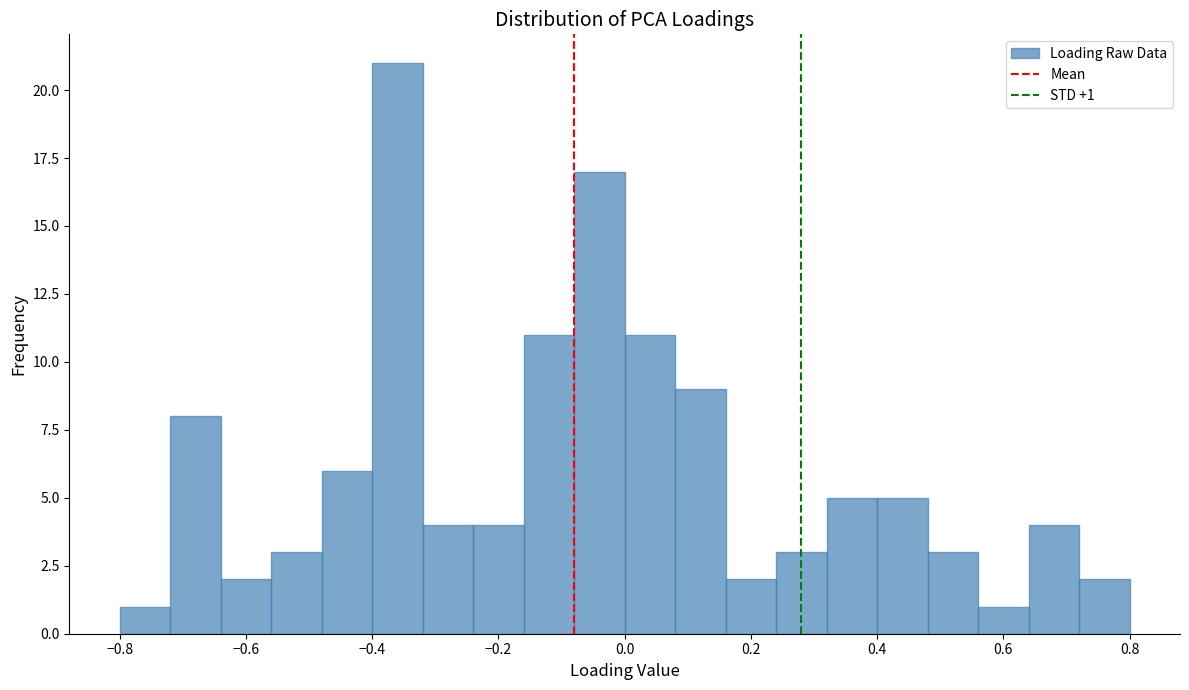

Over which range of the x-axis is the bar tallest?

-0.40 to -0.32